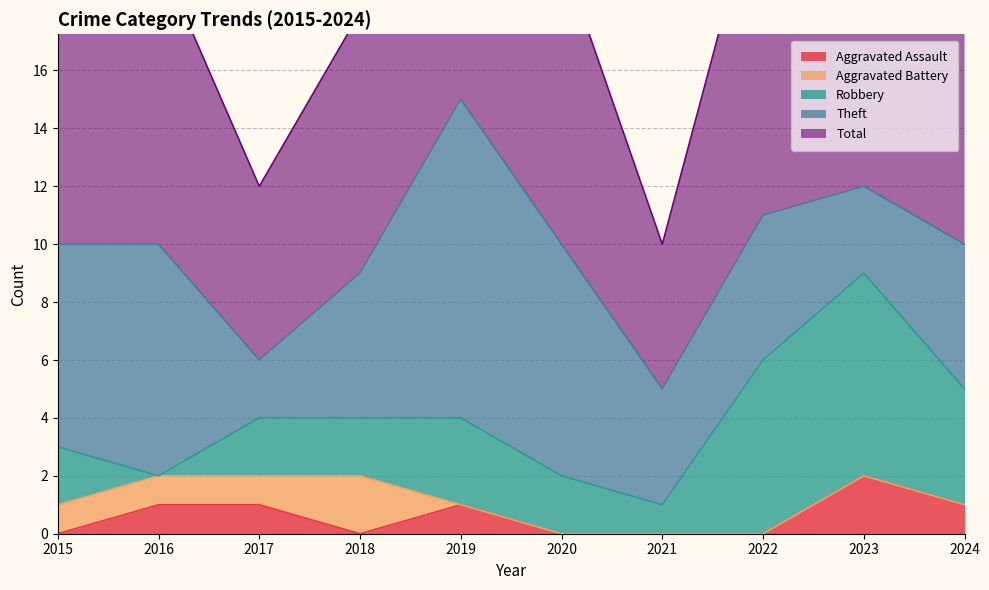

Where is Theft nearest to the value 6?

2015